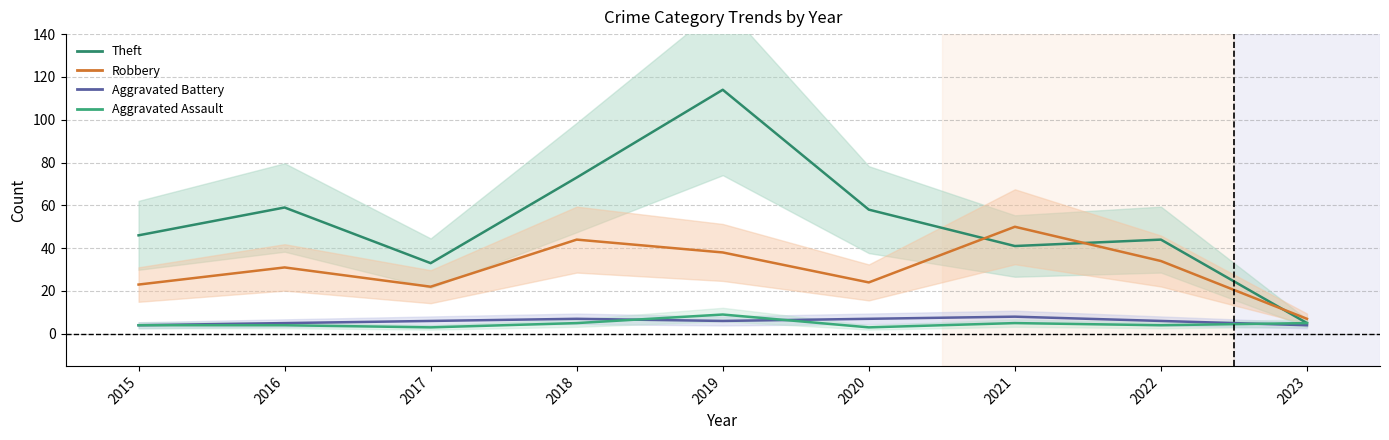

What is the highest value of the Aggravated Assault series?

9